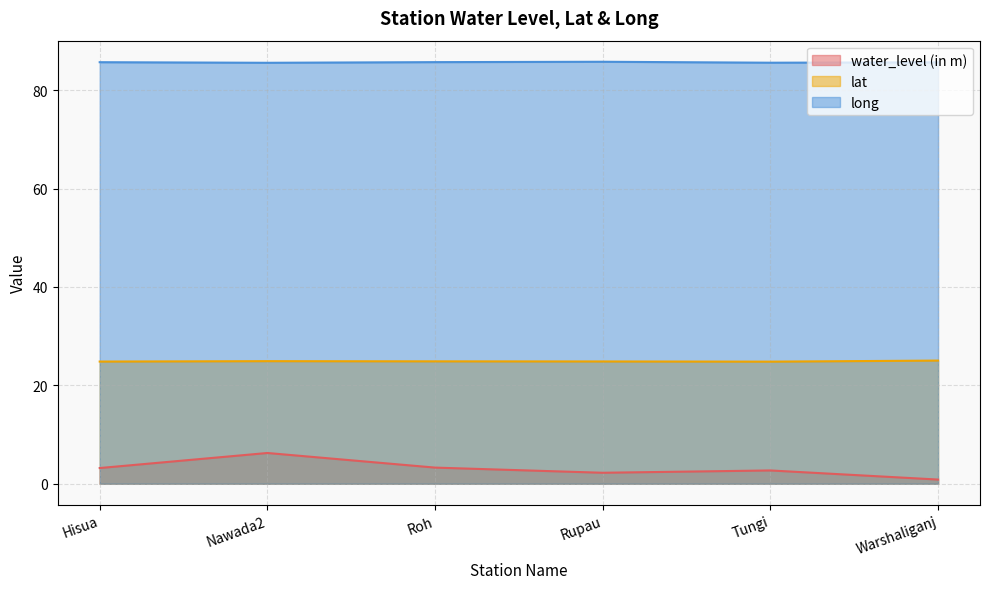

The water_level (in m) series shows 3.2 at Hisua. True or false?

True